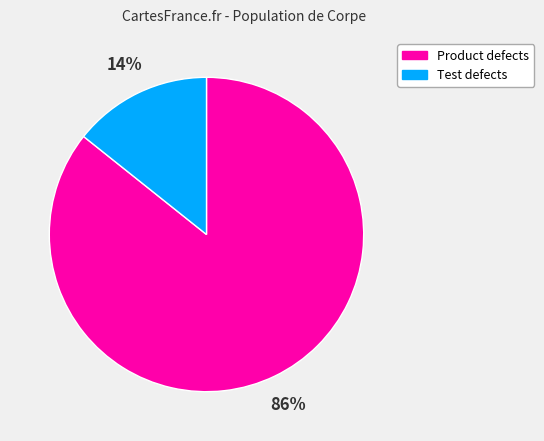

Do Test defects and Product defects together represent more than half of the pie?

Yes